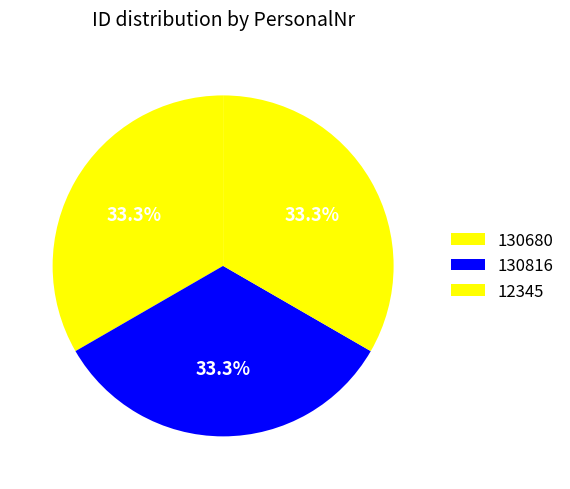

Count the number of slices in the pie.

3